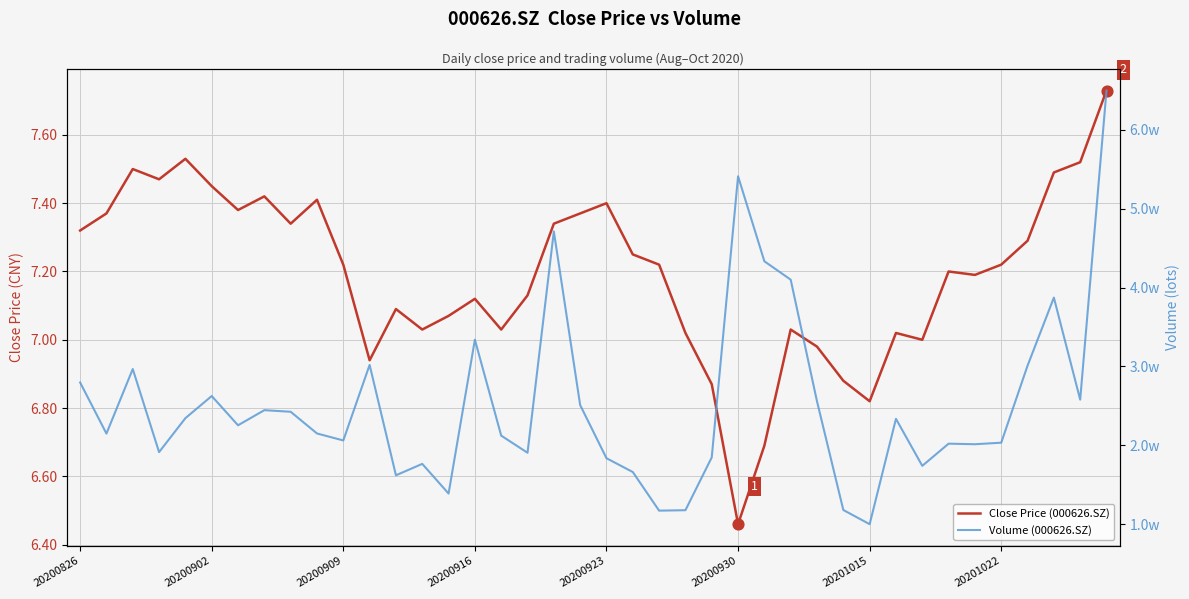

What are all the series names shown in the legend?

Close Price (000626.SZ), Volume (000626.SZ)